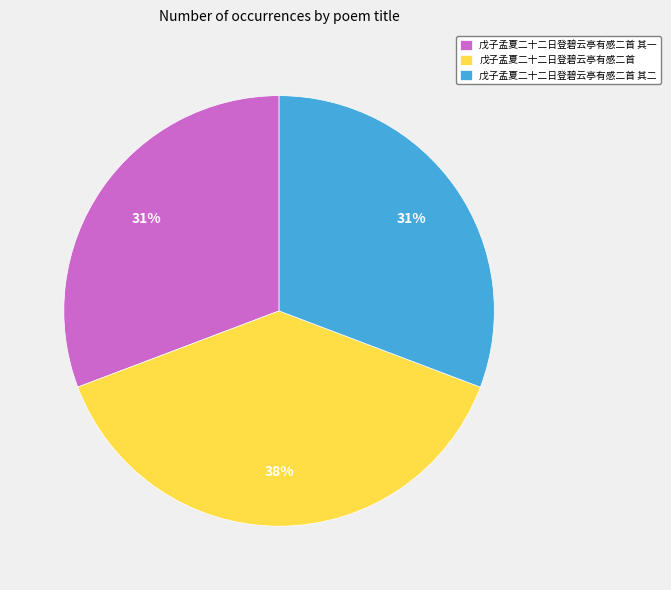

To the nearest percent, what portion does 戊子孟夏二十二日登碧云亭有感二首 represent?

38%